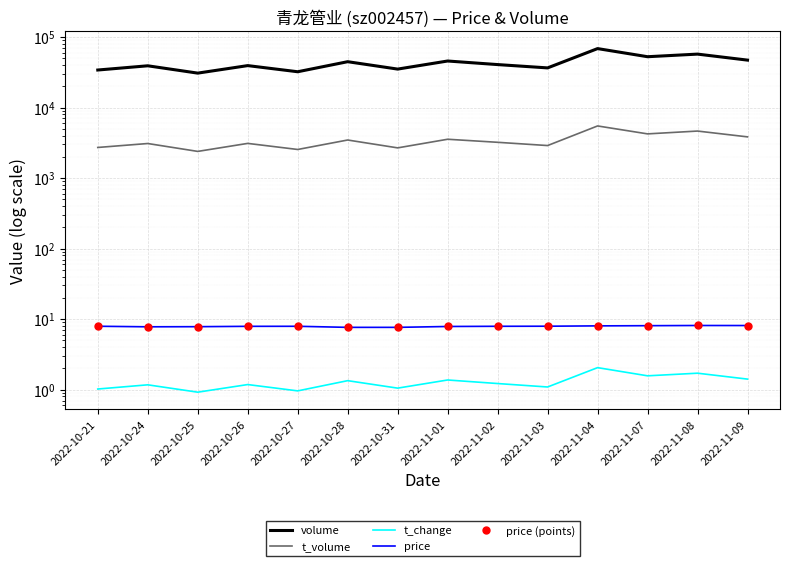

How many values in the volume series are below 40706?

7